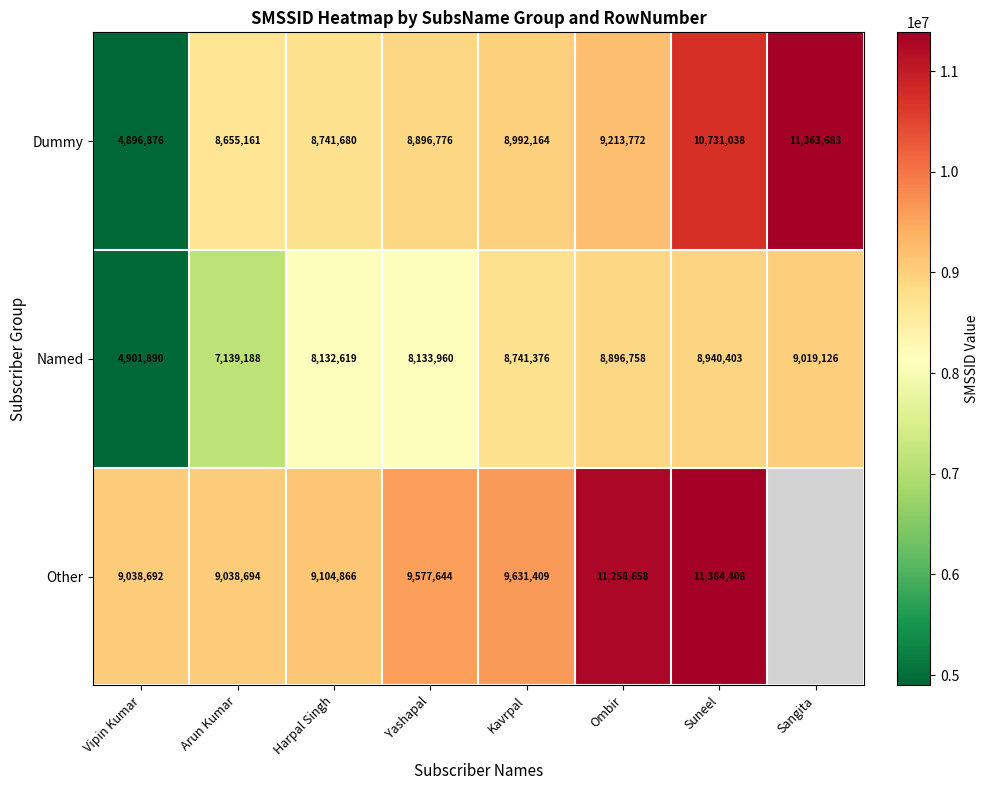

Is the value of Dummy at Vipin Kumar greater than the value of Named at Kavrpal?

No